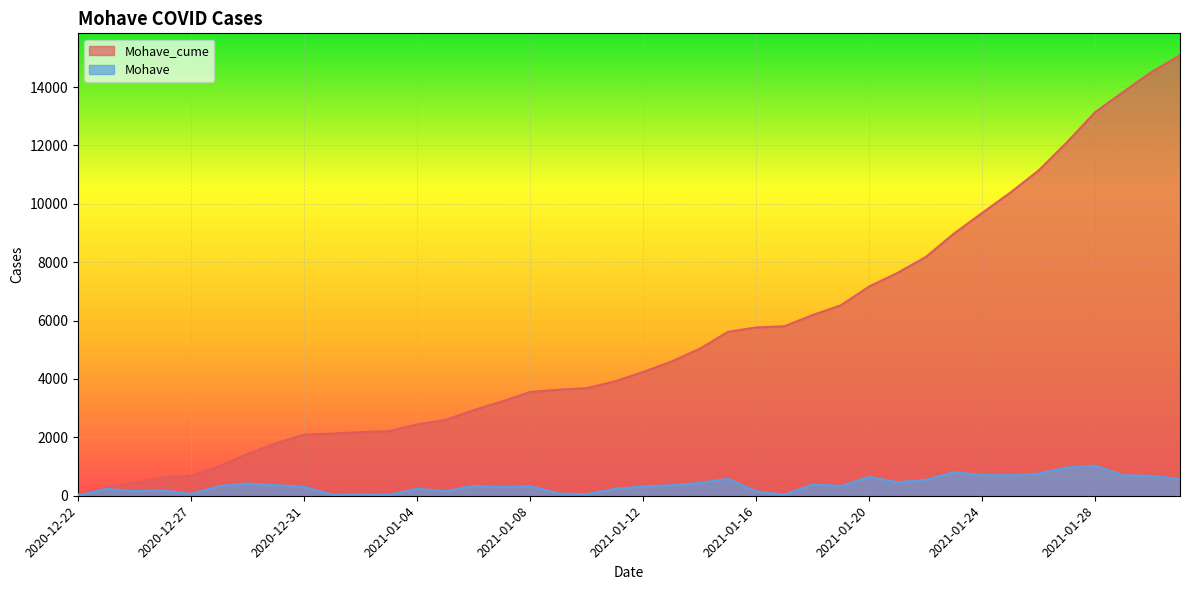

True or false: Mohave and Mohave_cume intersect in this chart.

False